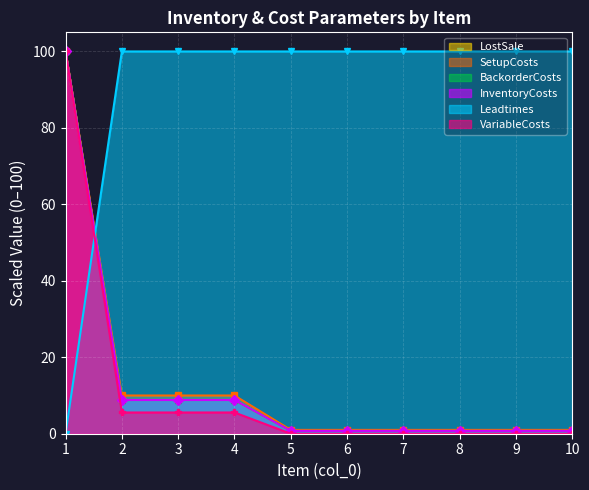

At which category is the sum across all series the highest?

1